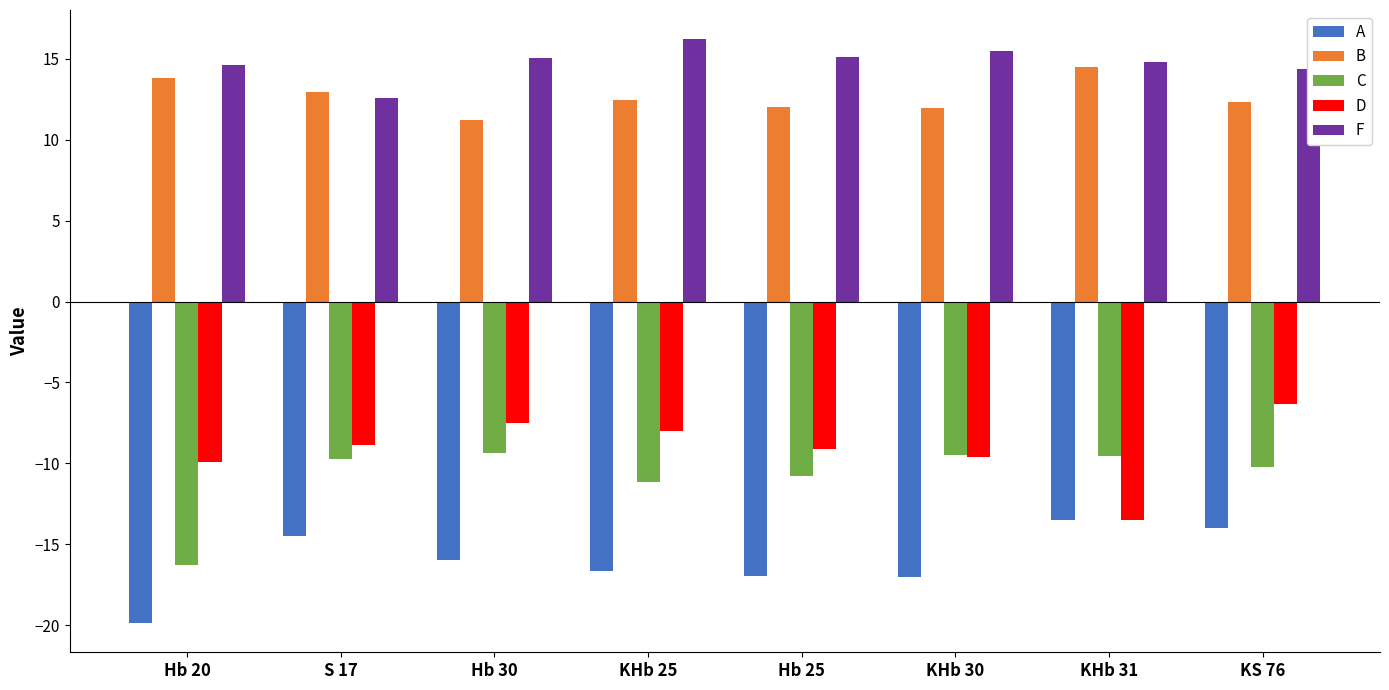

What is the label of the 6th bar from the right?

Hb 30